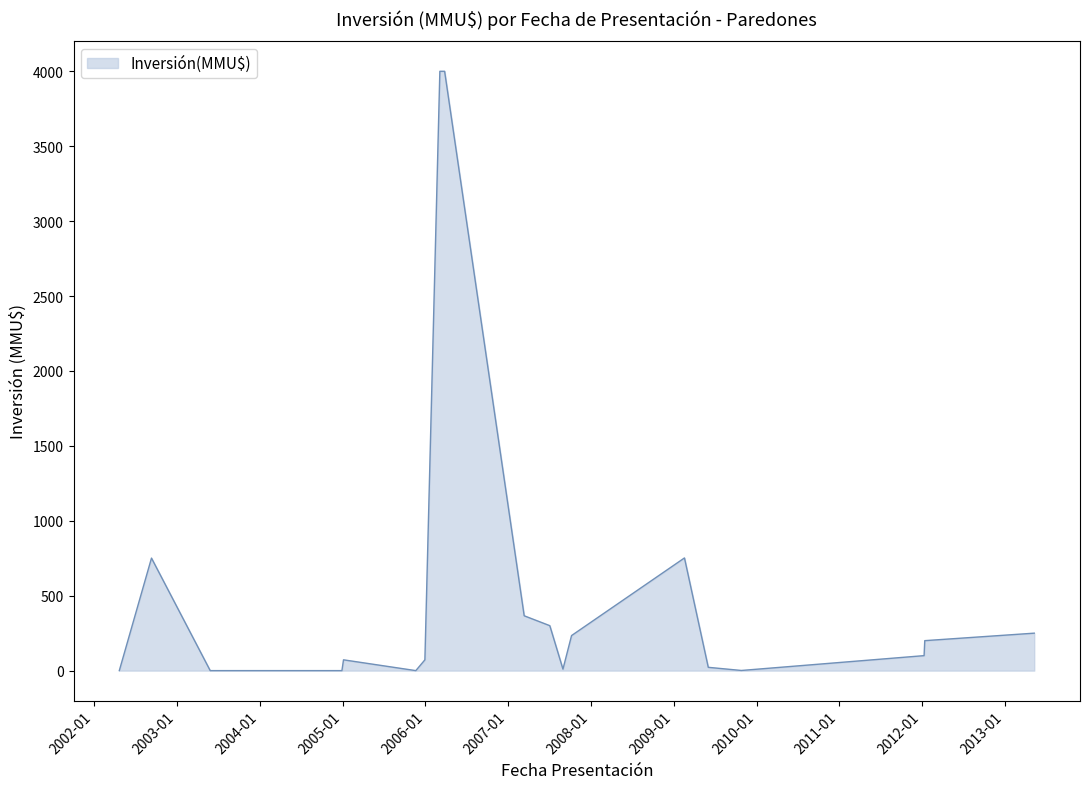

What is the difference between the maximum and minimum values?

4000